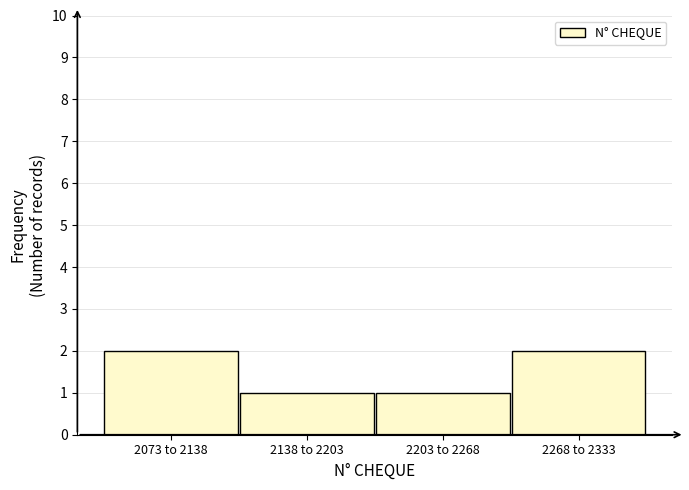

Reading right to left, what are all the values shown in this chart?

2268 to 2333=2	2203 to 2268=1	2138 to 2203=1	2073 to 2138=2